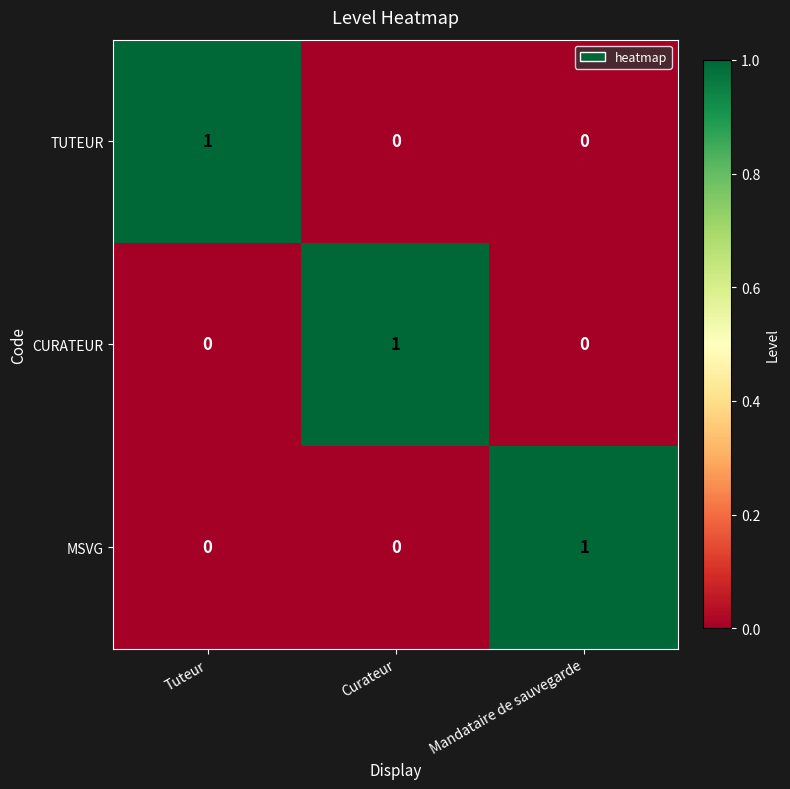

True or false: TUTEUR has a value of 1 at Tuteur.

True